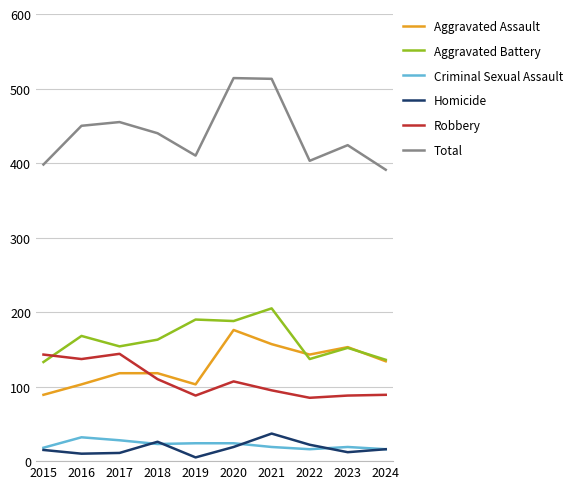

Between 2019 and 2020, which series saw the biggest shift?

Total